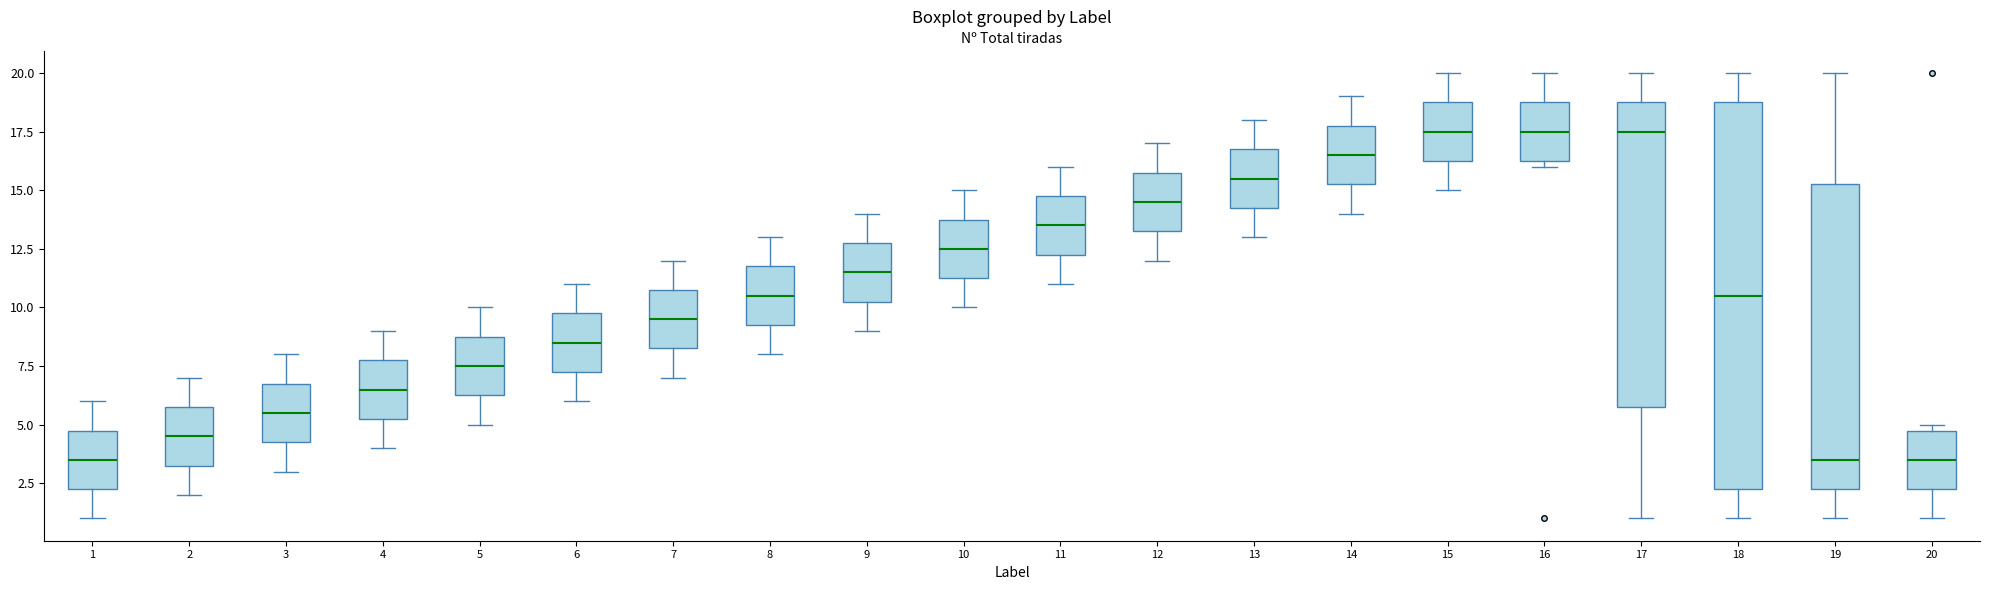

Where does the upper whisker of the box at x = 7 end on the y-axis? The values are not printed on the chart, so give them approximately, as read against the axis.

12.0